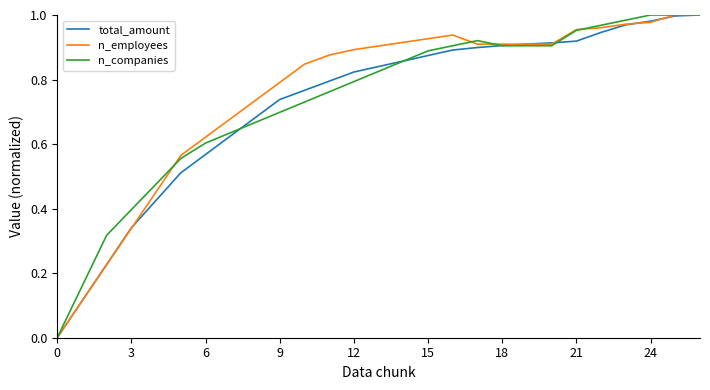

How many intersections are there between n_employees and n_companies?

4